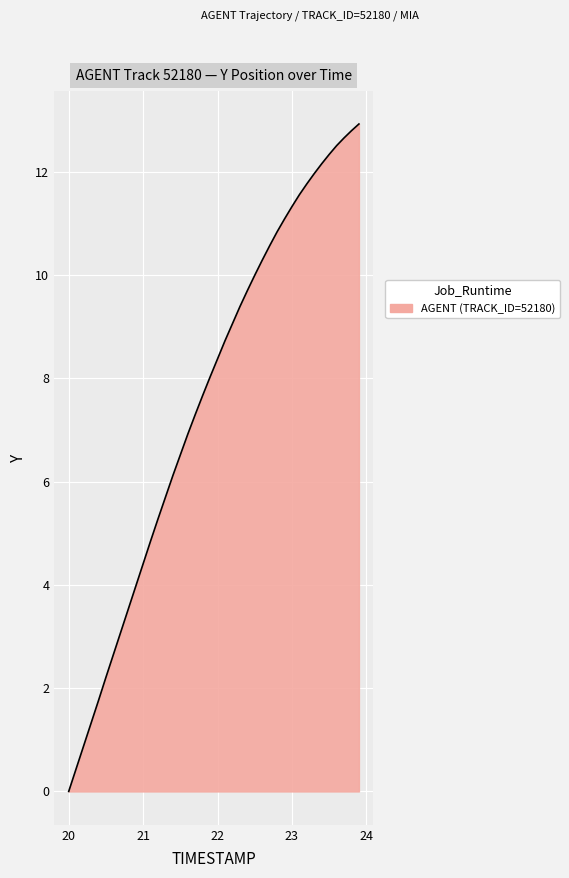

What is the difference between the maximum and minimum values?

12.9